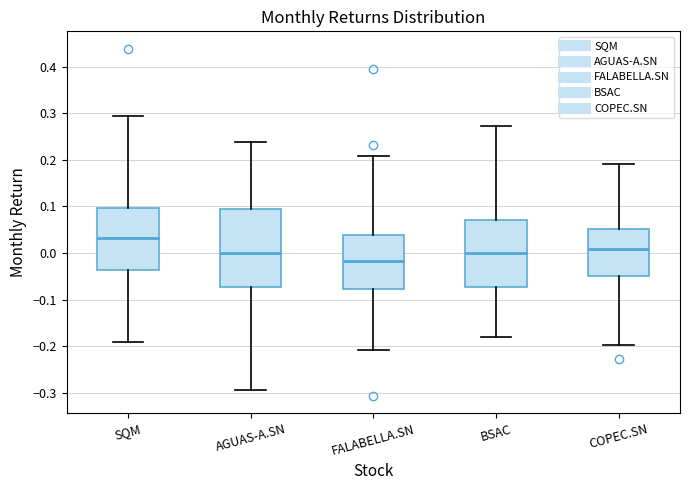

Reading left to right, read every box against the y-axis: the position of its median line, the range the box covers, and the ends of its whiskers. The values are not printed on the chart, so give them approximately, as read against the axis.

SQM: median 0.03, box -0.04 to 0.10, whiskers -0.19 to 0.29
AGUAS-A.SN: median 0.00, box -0.07 to 0.09, whiskers -0.29 to 0.24
FALABELLA.SN: median -0.02, box -0.08 to 0.04, whiskers -0.21 to 0.21
BSAC: median 0.00, box -0.07 to 0.07, whiskers -0.18 to 0.27
COPEC.SN: median 0.01, box -0.05 to 0.05, whiskers -0.20 to 0.19